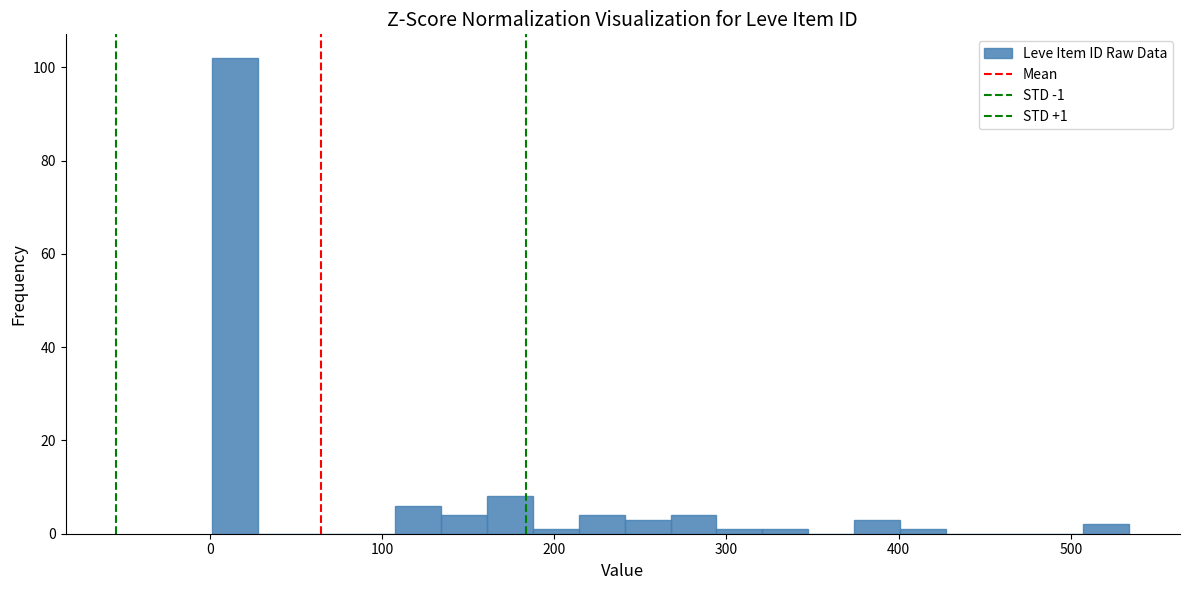

Around what value on the x-axis is the tallest bar? Give the approximate position of its centre, as read against the axis.

10